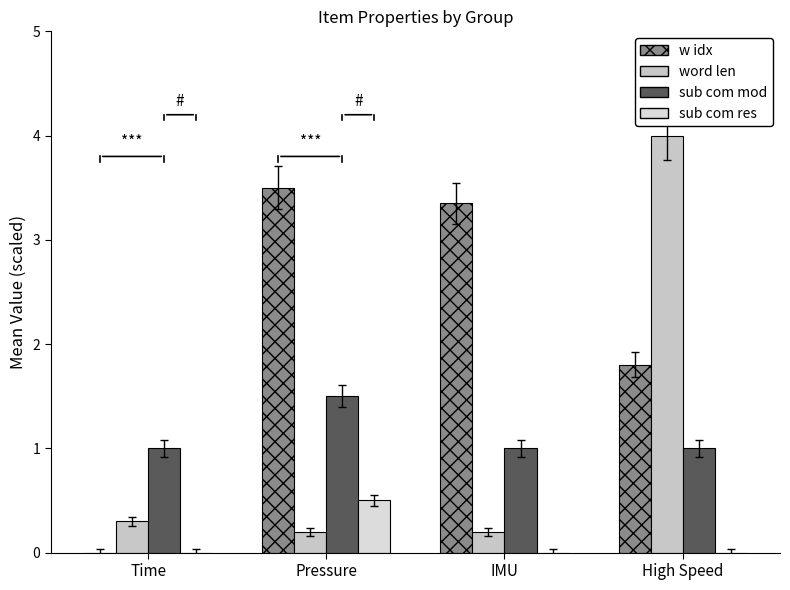

How many positive values does the w idx series have?

3